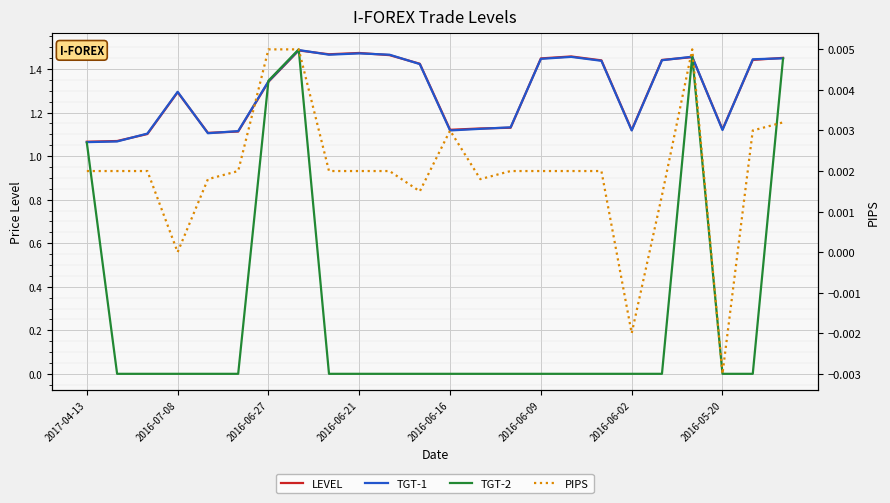

After their last crossing, which series has the higher values: TGT-1 or LEVEL?

LEVEL